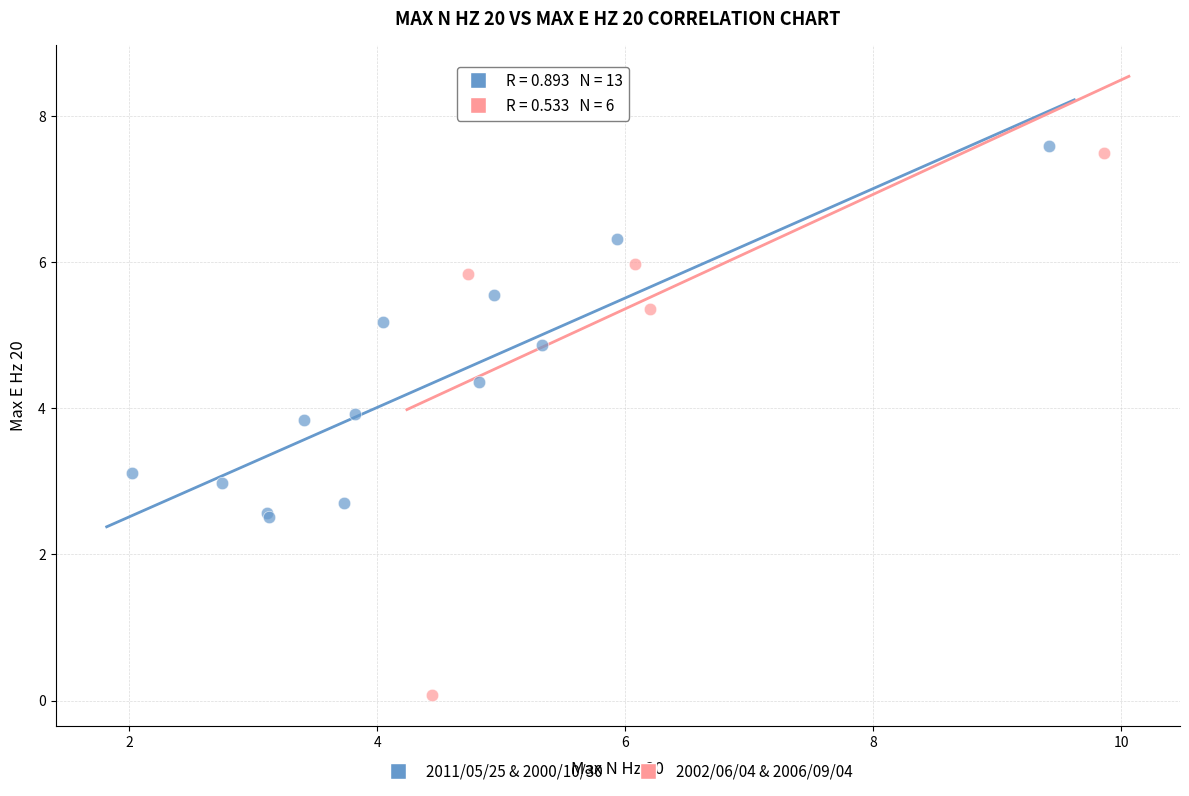

Which series contains the lowest Y value?

2002/06/04 & 2006/09/04